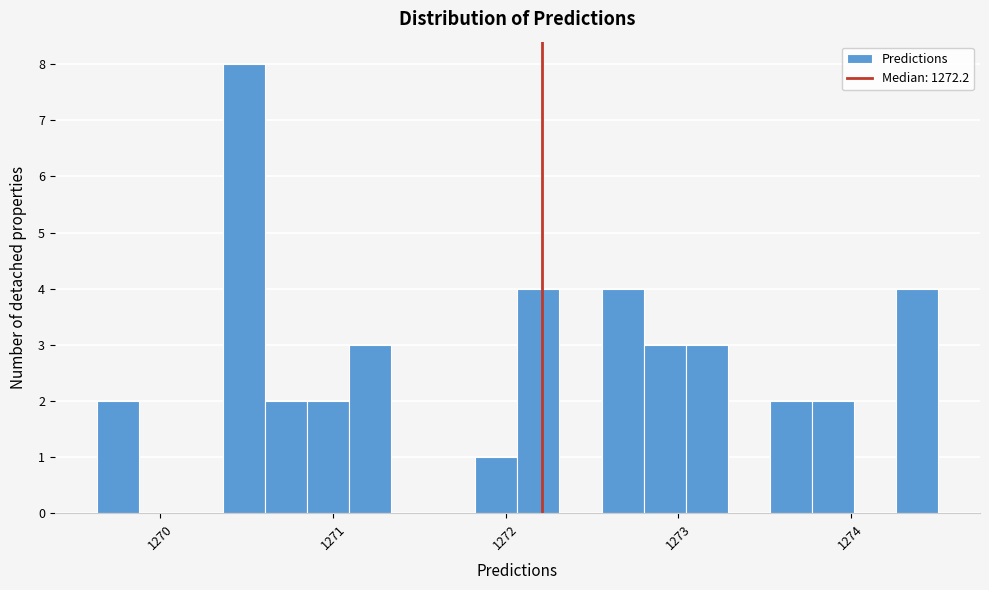

Read against the x-axis, roughly where is the centre of the tallest bar?

1270.5